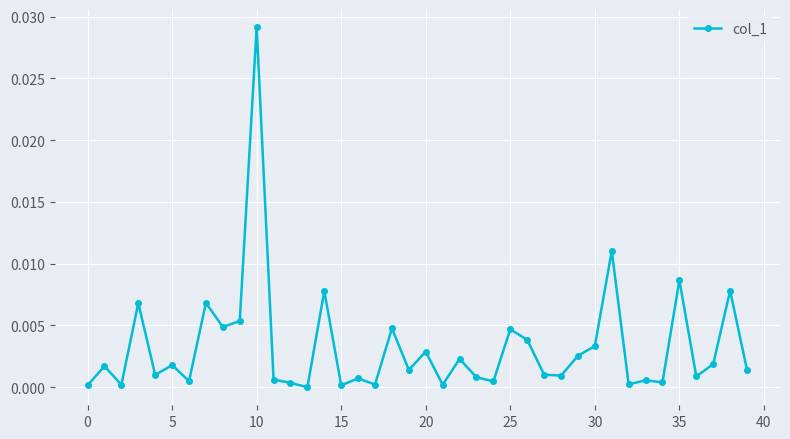

True or false: there are more than 0 points higher than both neighbors.

True